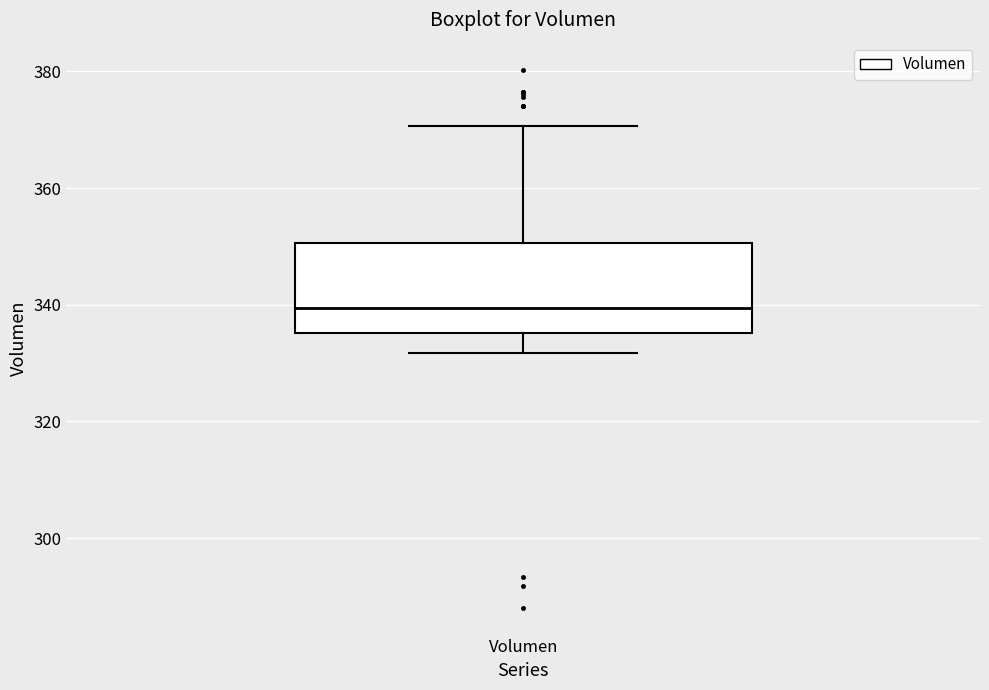

Transcribe this box plot: give where the median line is, the range the box spans, and where the two whiskers end, as read against the y-axis. The values are not printed on the chart, so give them approximately, as read against the axis.

median 340, box 336 to 350, whiskers 332 to 370